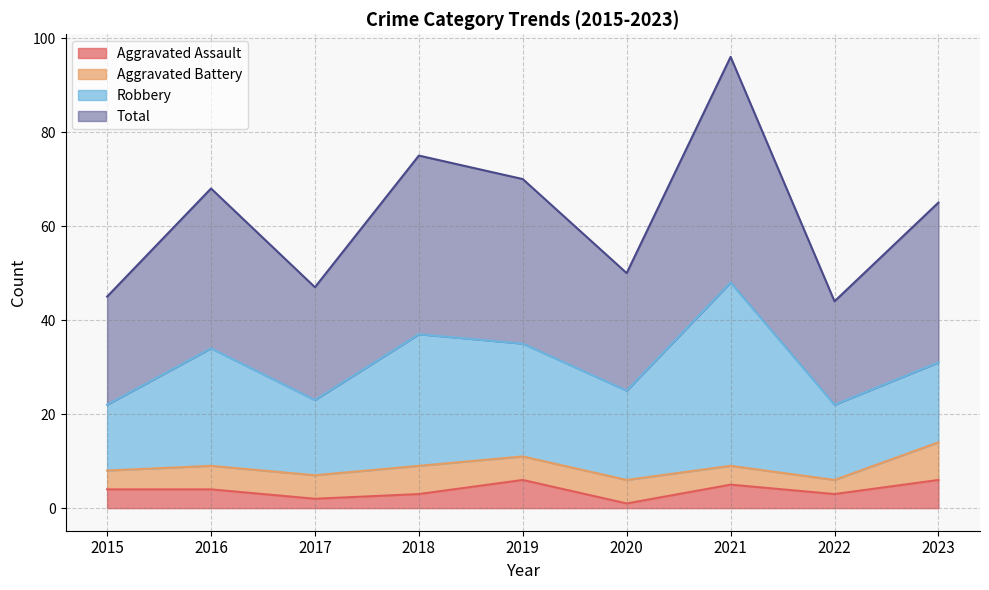

Where does the Total series first go above 65?

2016